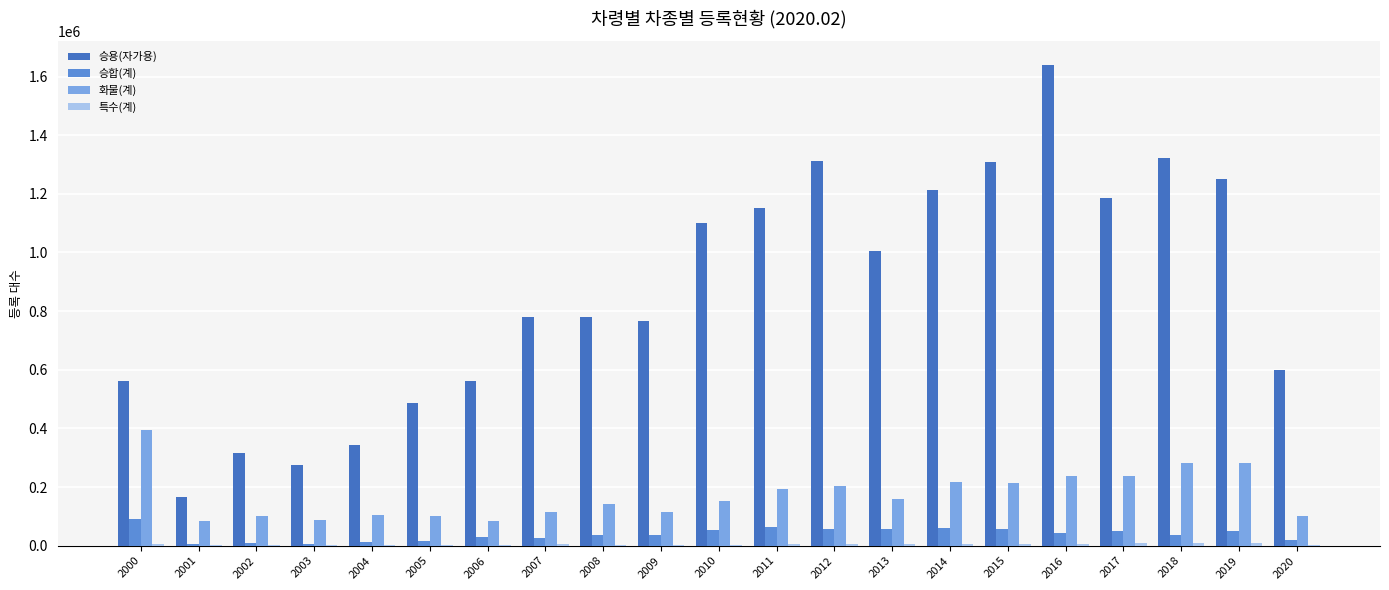

What is the maximum value for 승용(자가용)?

1638128